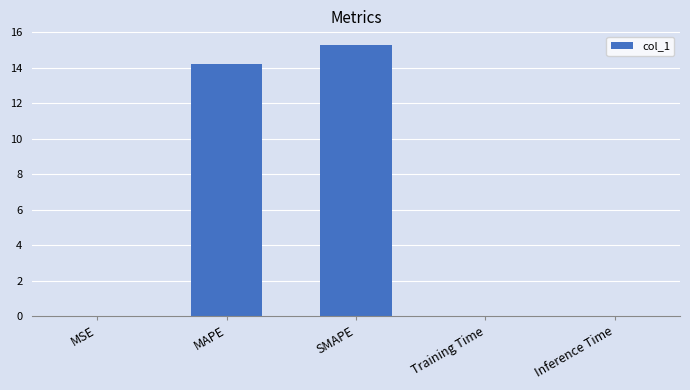

Is it true that the value at SMAPE is 9.5?

False